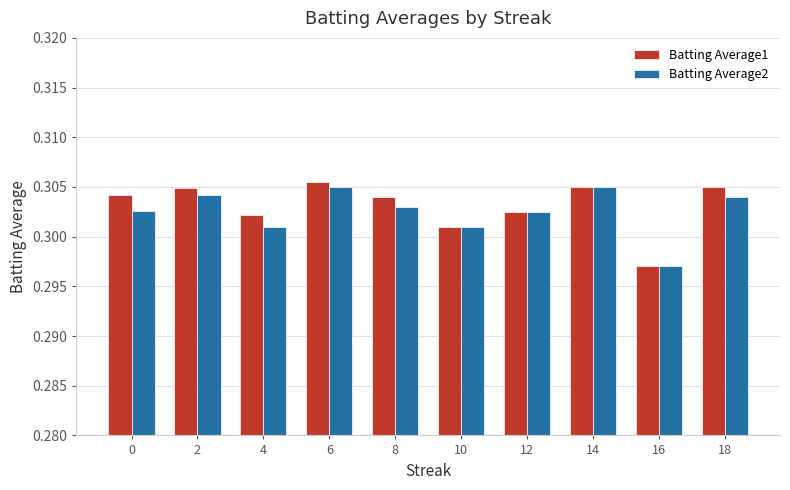

What is the sum of the Batting Average2 values at 12 and 4?

0.6